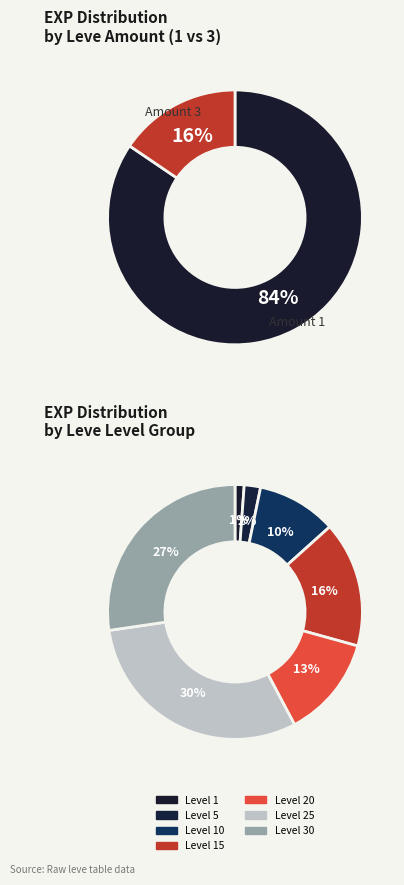

What is the difference between the highest and lowest values at 1?

687